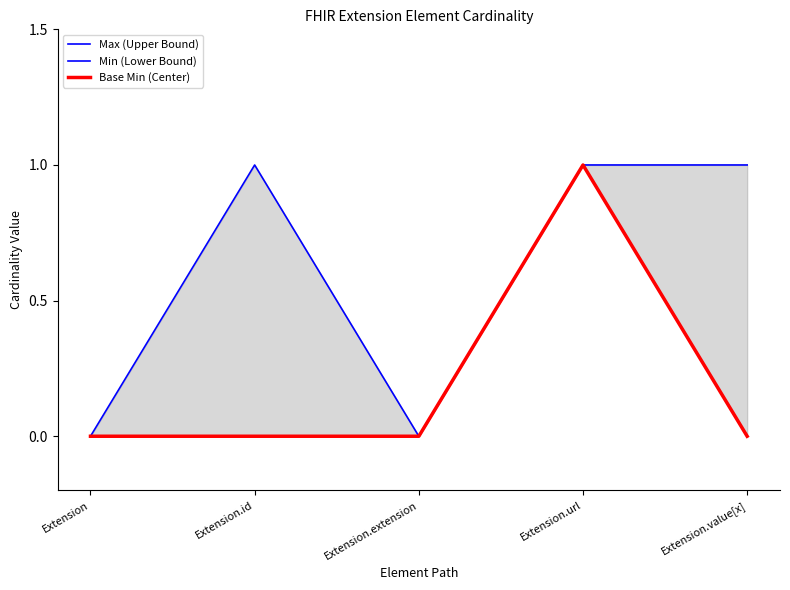

Which category has the lowest value in the Base Min (Center) series?

Extension